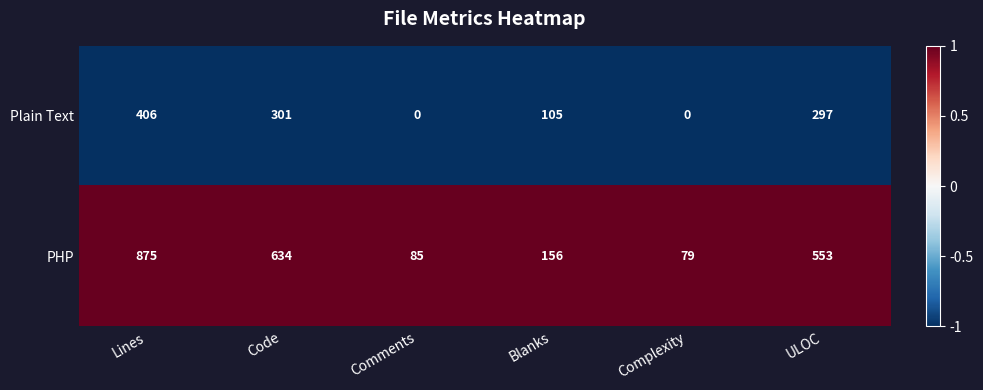

List the series in order of their peak value, highest first.

PHP, Plain Text